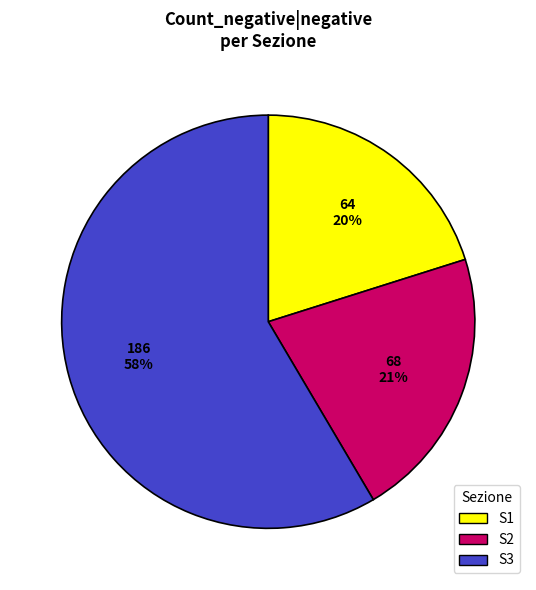

Rank the categories by value from highest to lowest.

S3, S2, S1